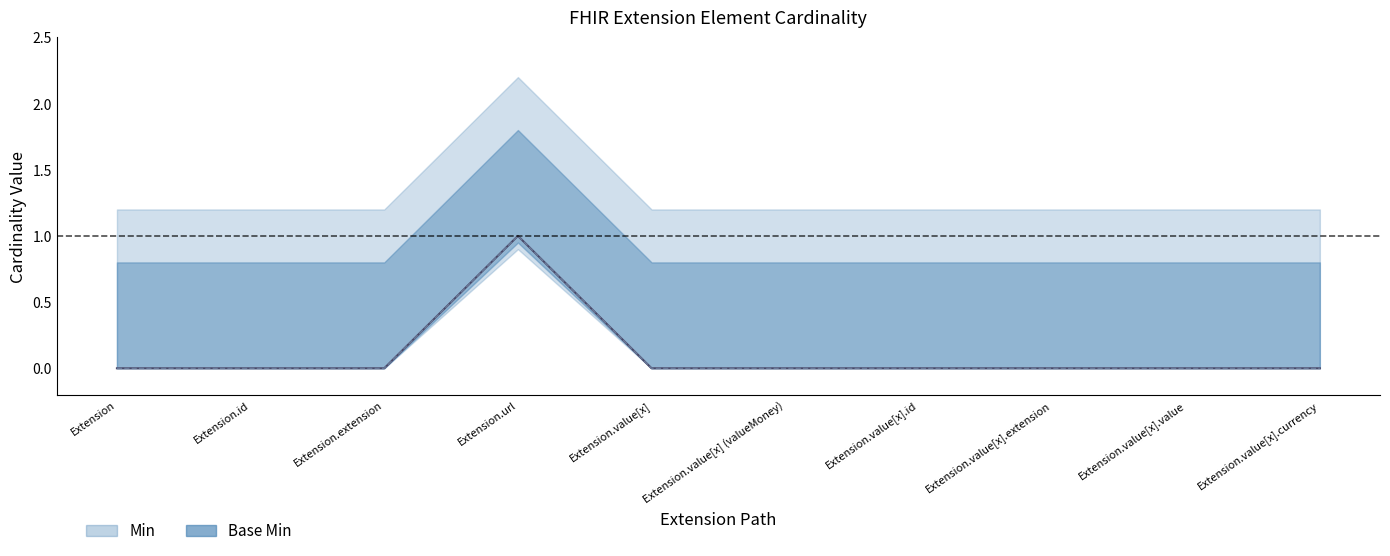

How many interior local peaks does the Min series have?

1